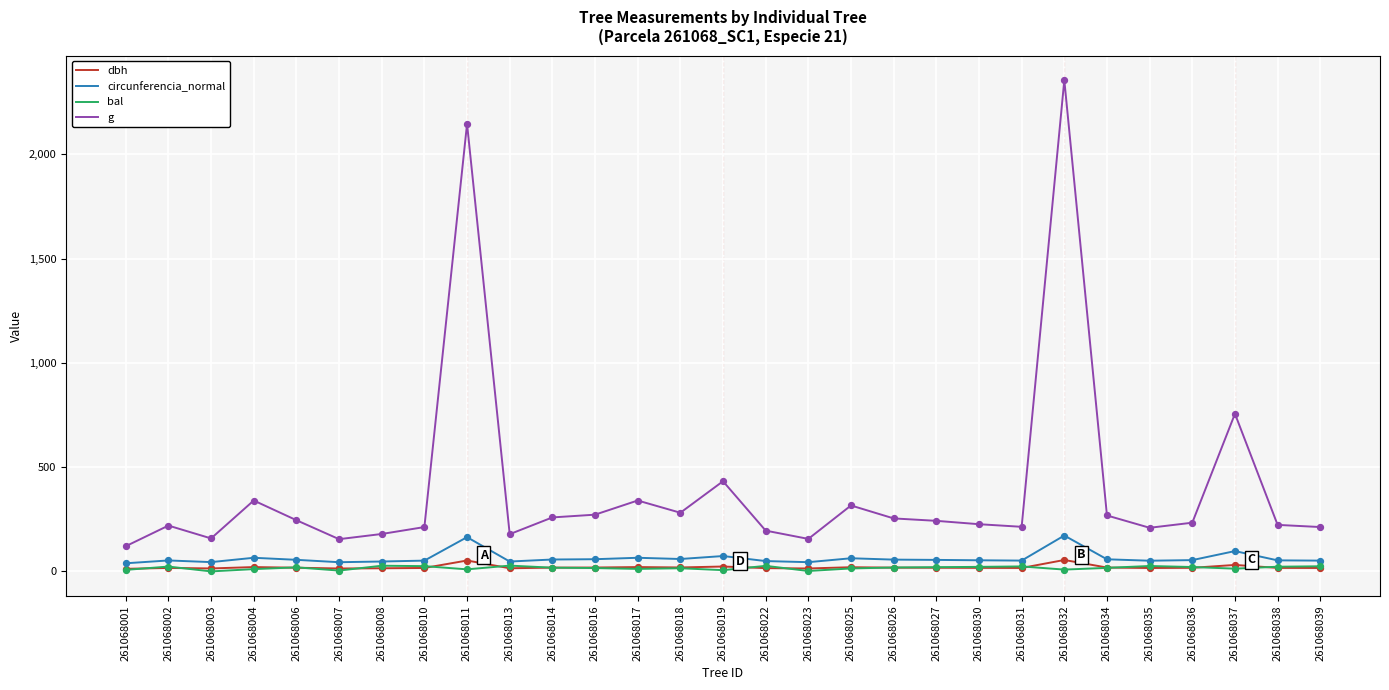

Is the value of dbh at 261068039 greater than the value of circunferencia_normal at 261068037?

No